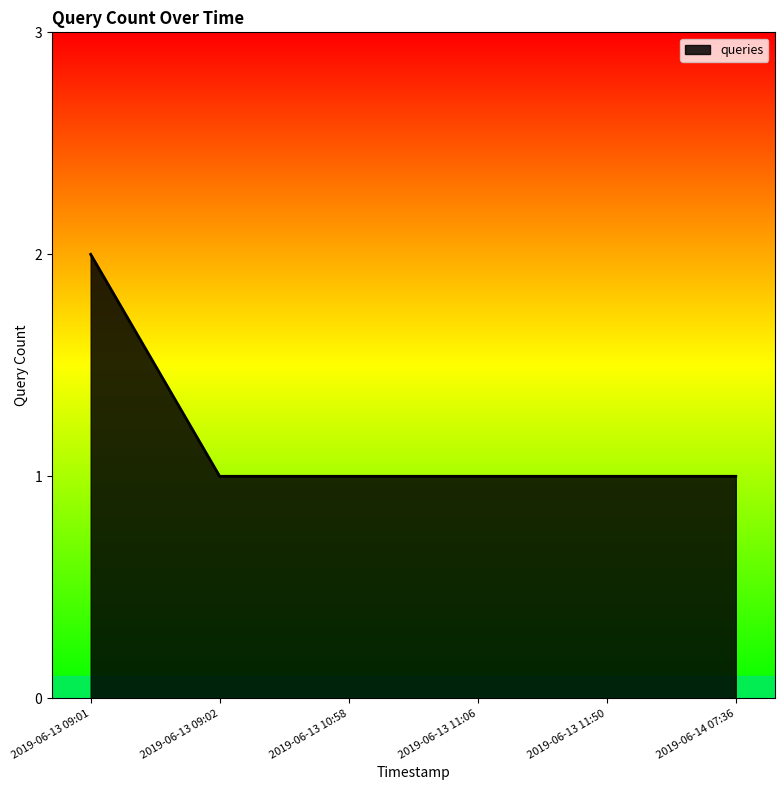

What is the sum of all values?

7